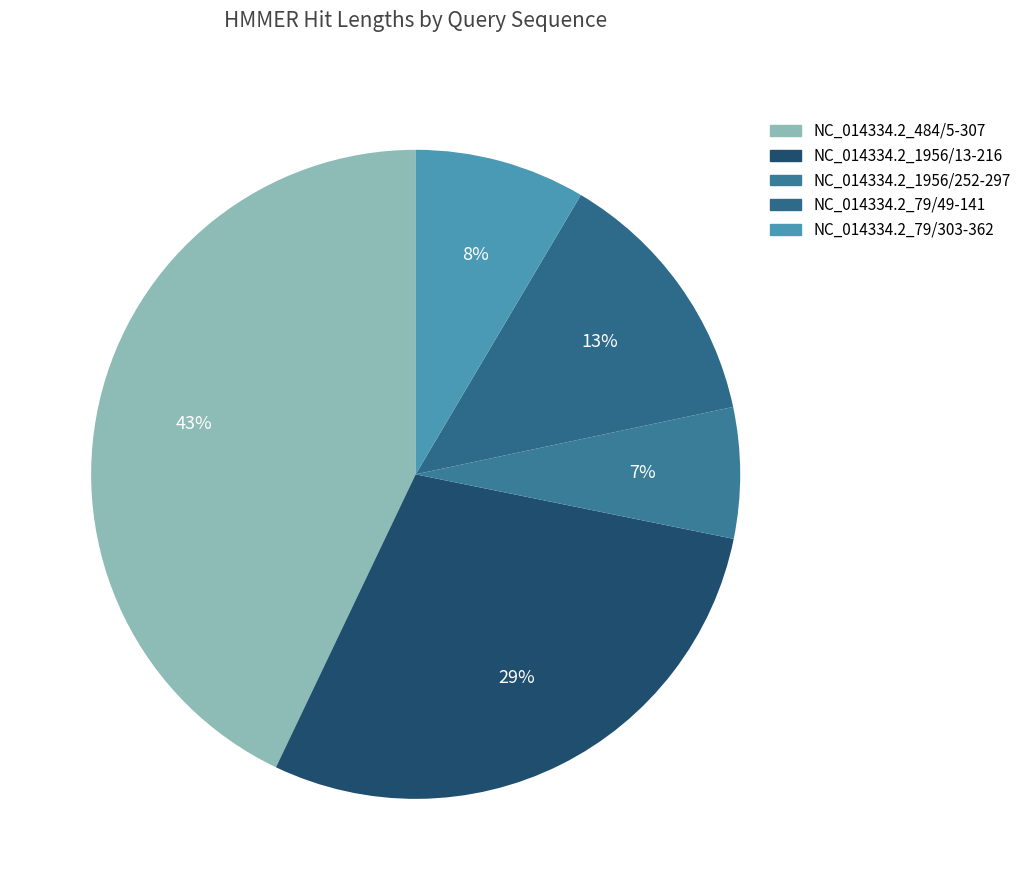

Does NC_014334.2_79/303-362 account for over 50% of the chart?

No